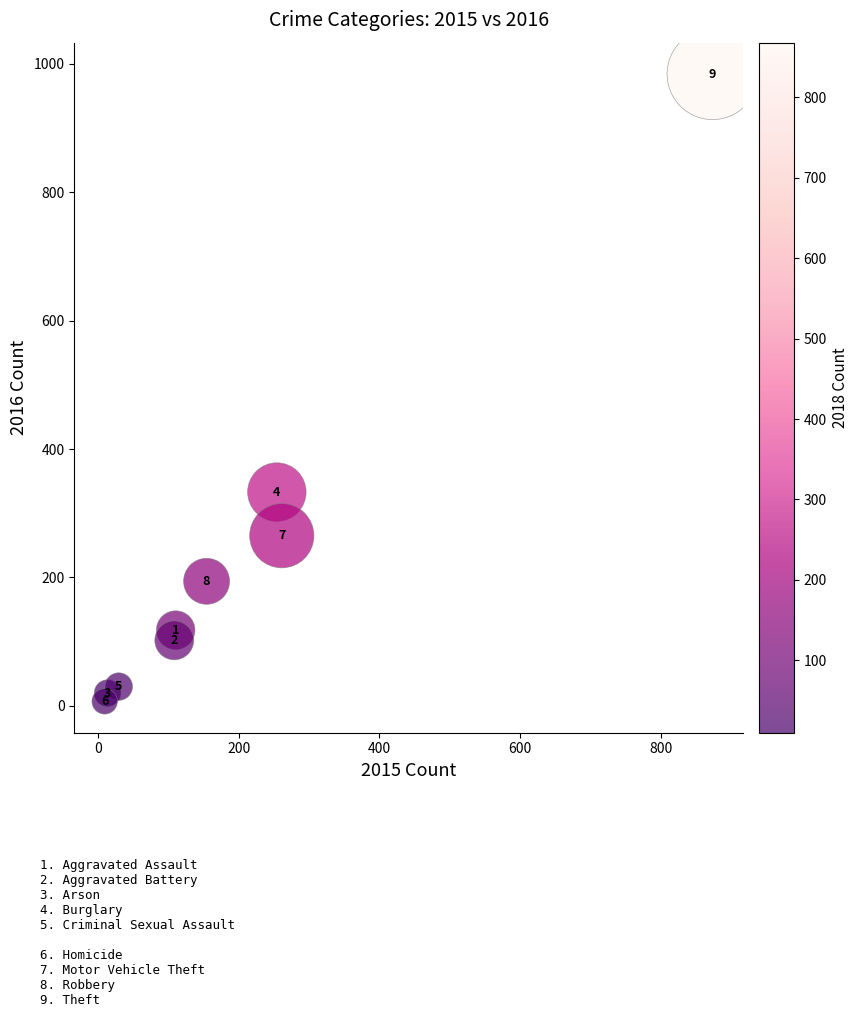

What Y value in the scatter plot is closest to 495?

333